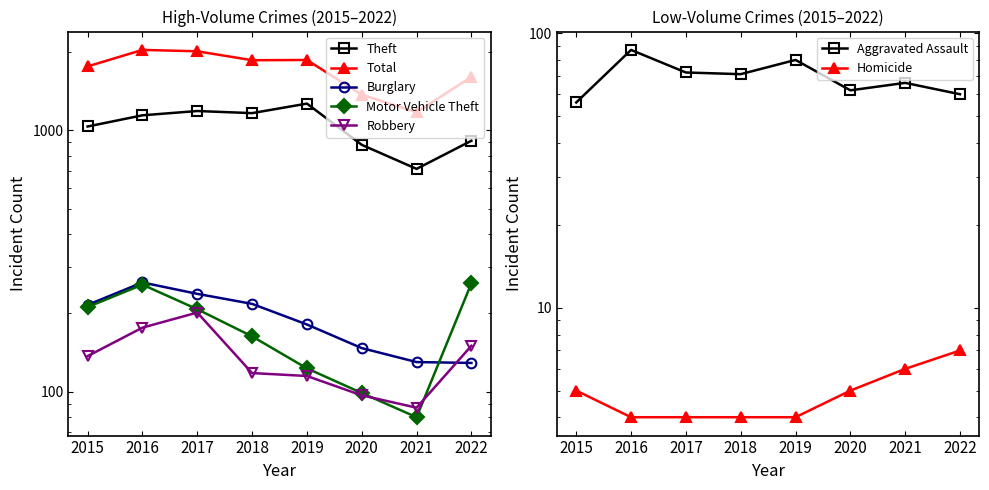

What is the difference between the maximum and minimum values in the Robbery series?

114